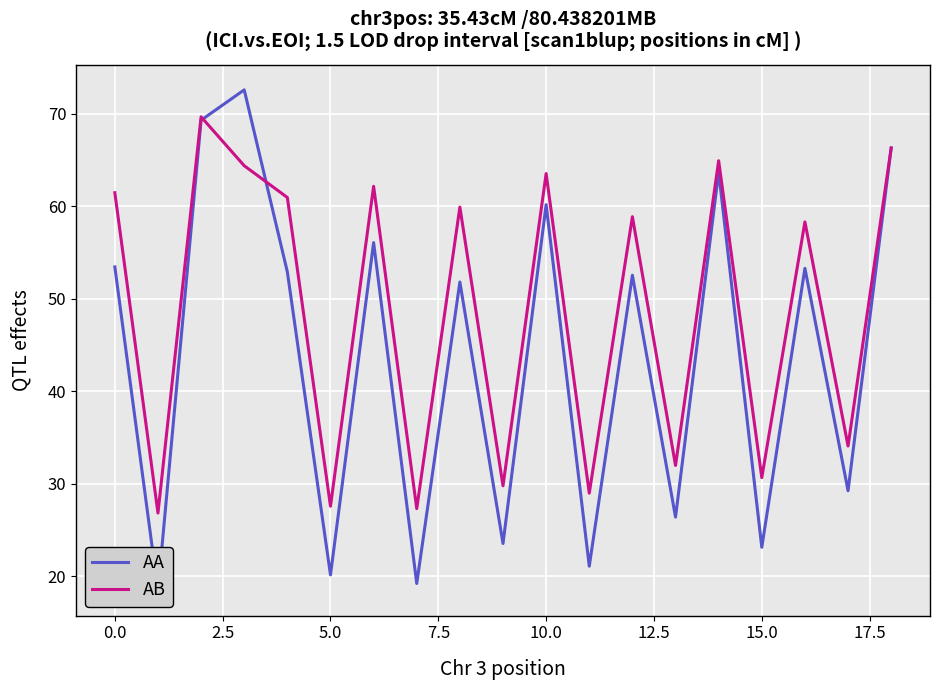

Rank the series at 16 from highest to lowest value.

AB, AA